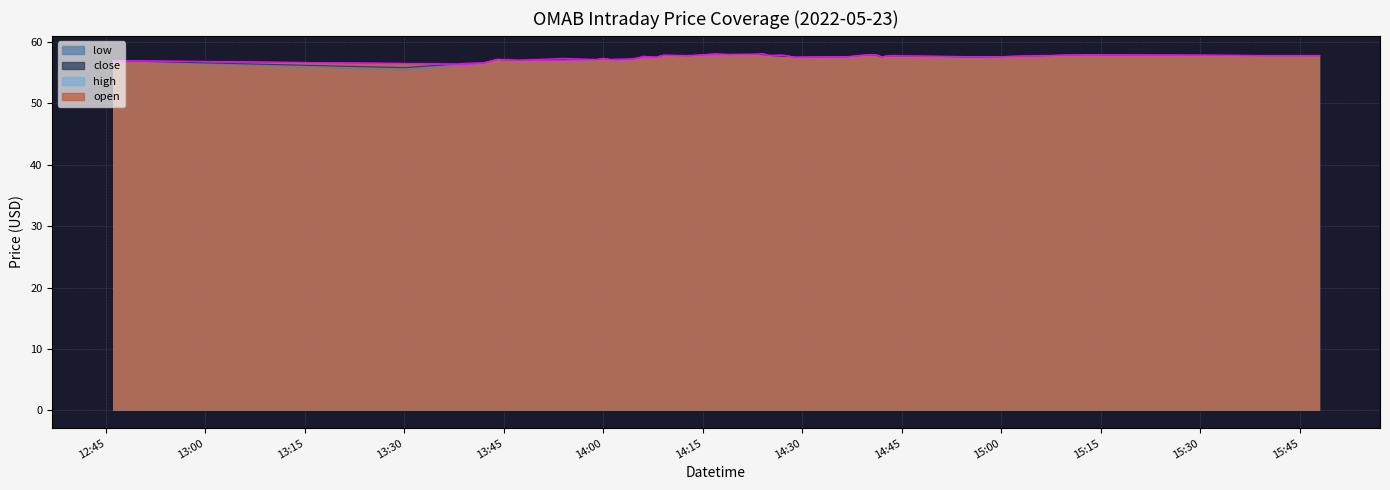

Does the chart display data point markers on the line(s)?

No